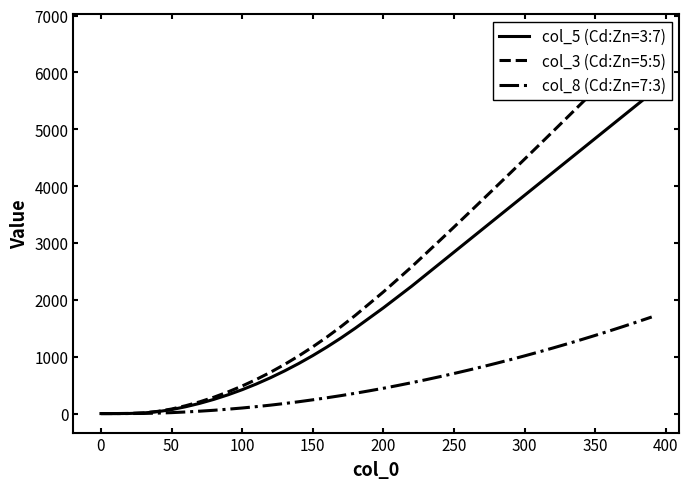

How many values in the col_5 (Cd:Zn=3:7) series are below 1860?

20